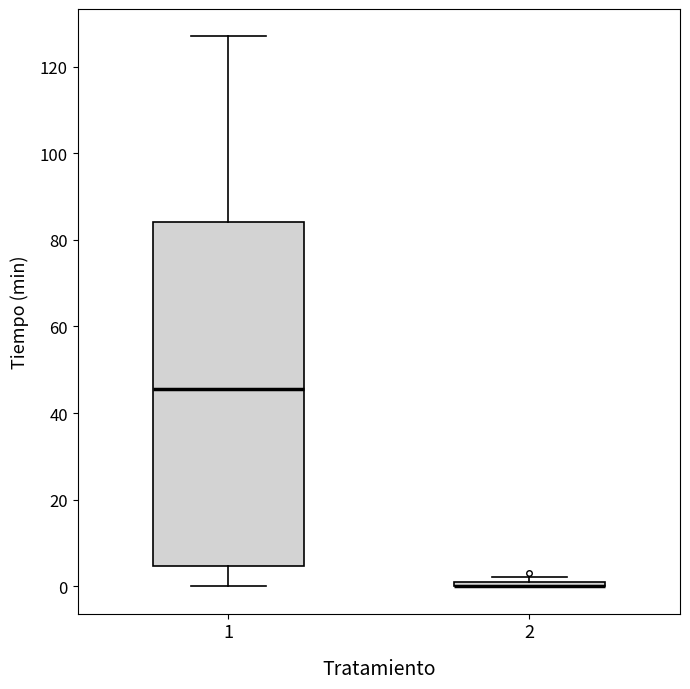

Where is the lower edge of the box at x = 2 on the y-axis? The values are not printed on the chart, so give them approximately, as read against the axis.

0